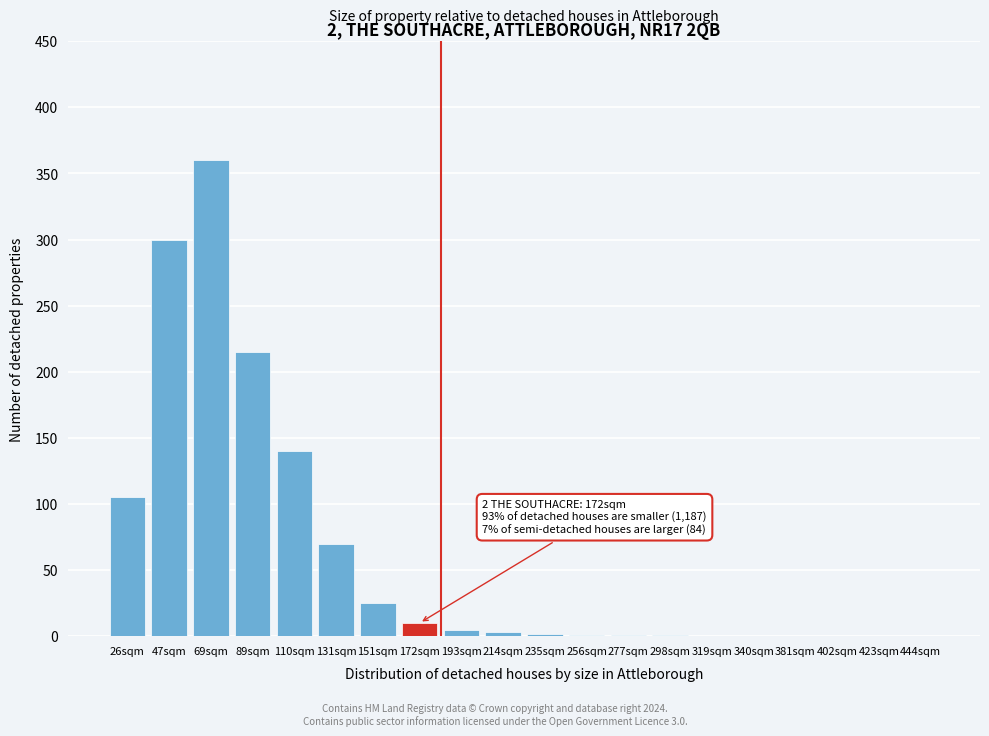

Which label corresponds to the largest value in the chart?

69sqm